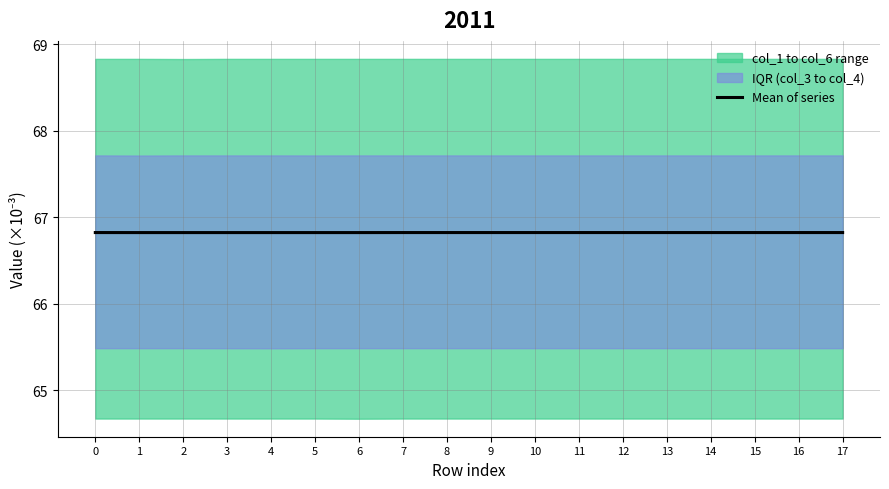

Which label corresponds to the smallest value in the chart?

1